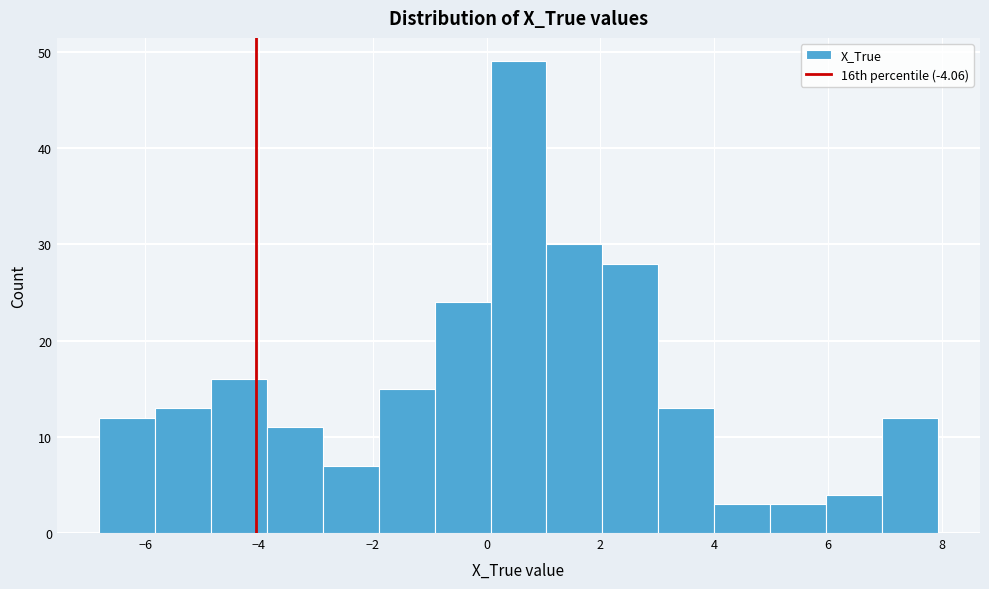

Reading left to right, transcribe this chart: for each bar, give the range it covers on the x-axis and its height. Neither the bar edges nor the heights are printed on the chart, so give them approximately, as read against the axes.

-6.8 to -5.8: 12
-5.8 to -4.8: 13
-4.8 to -3.8: 16
-3.8 to -2.8: 11
-2.8 to -1.8: 7
-1.8 to -1.0: 15
-1.0 to 0.0: 24
0.0 to 1.0: 49
1.0 to 2.0: 30
2.0 to 3.0: 28
3.0 to 4.0: 13
4.0 to 5.0: 3
5.0 to 6.0: 3
6.0 to 7.0: 4
7.0 to 8.0: 12